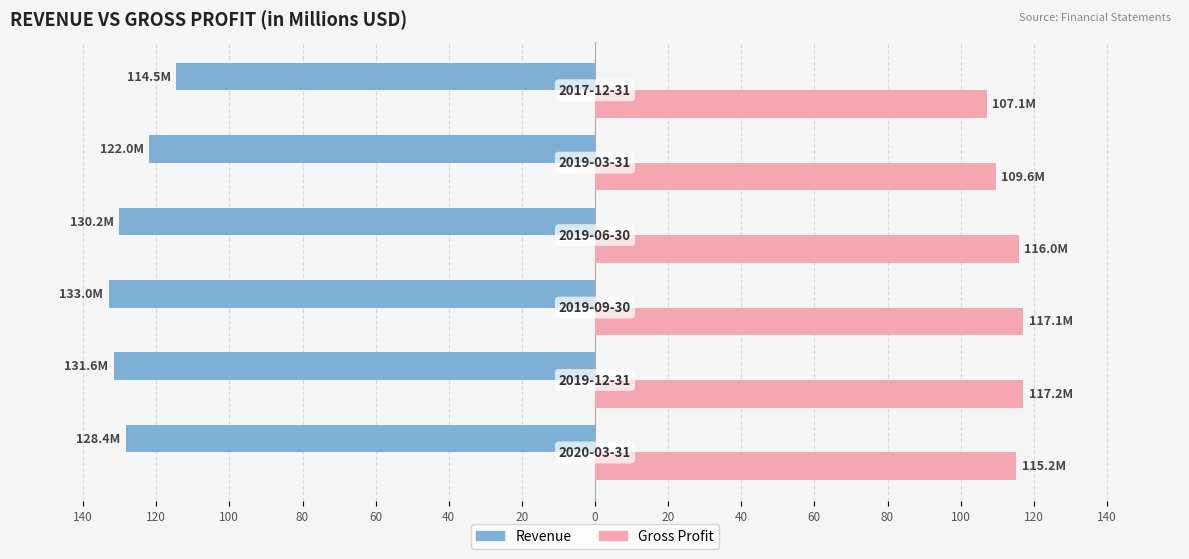

What are all the series names shown in the legend?

Revenue, Gross Profit